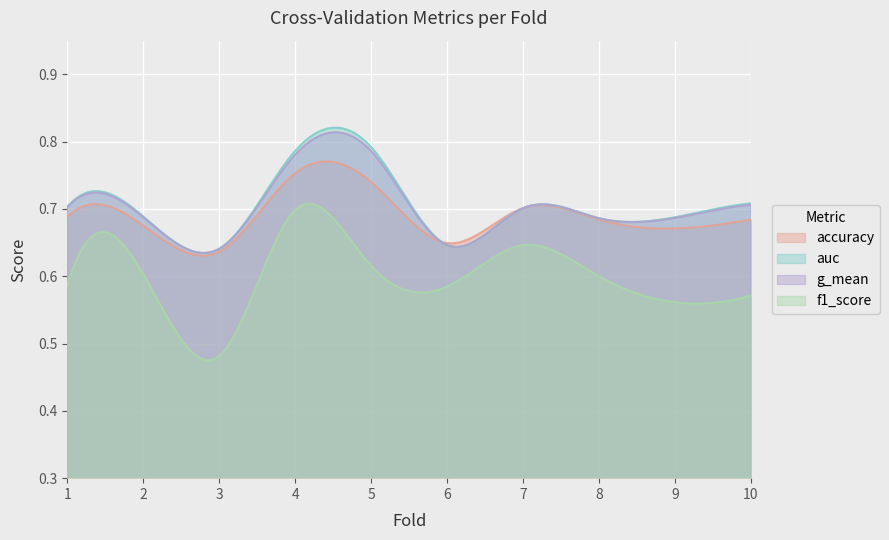

How many categories are shown in the chart?

300